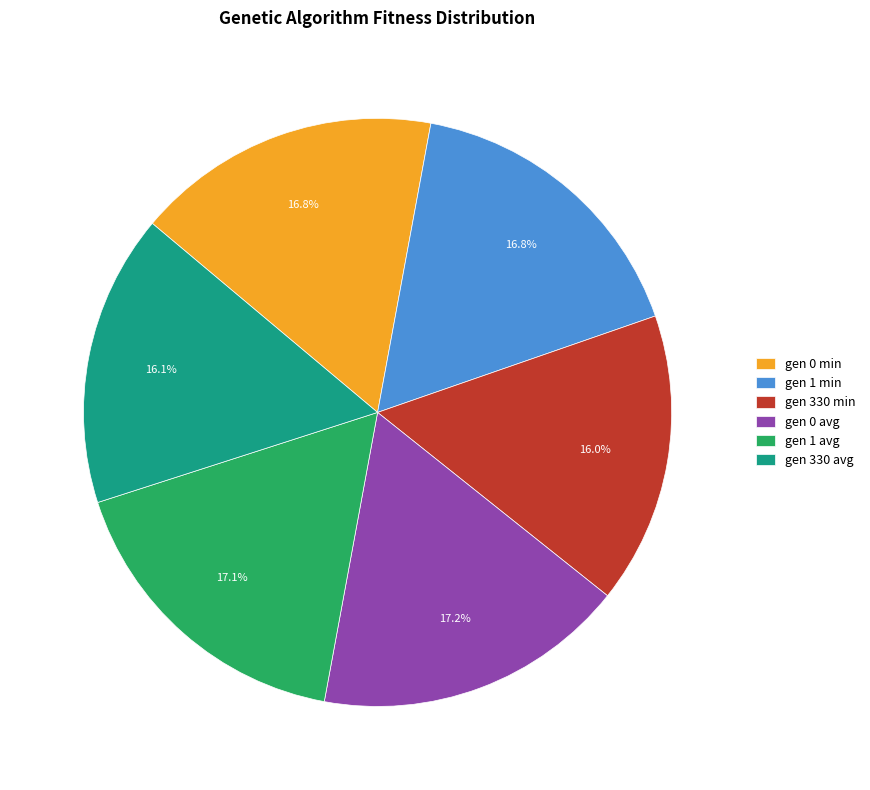

Combined, what portion of the pie is gen 330 avg and gen 1 avg?

33.2%